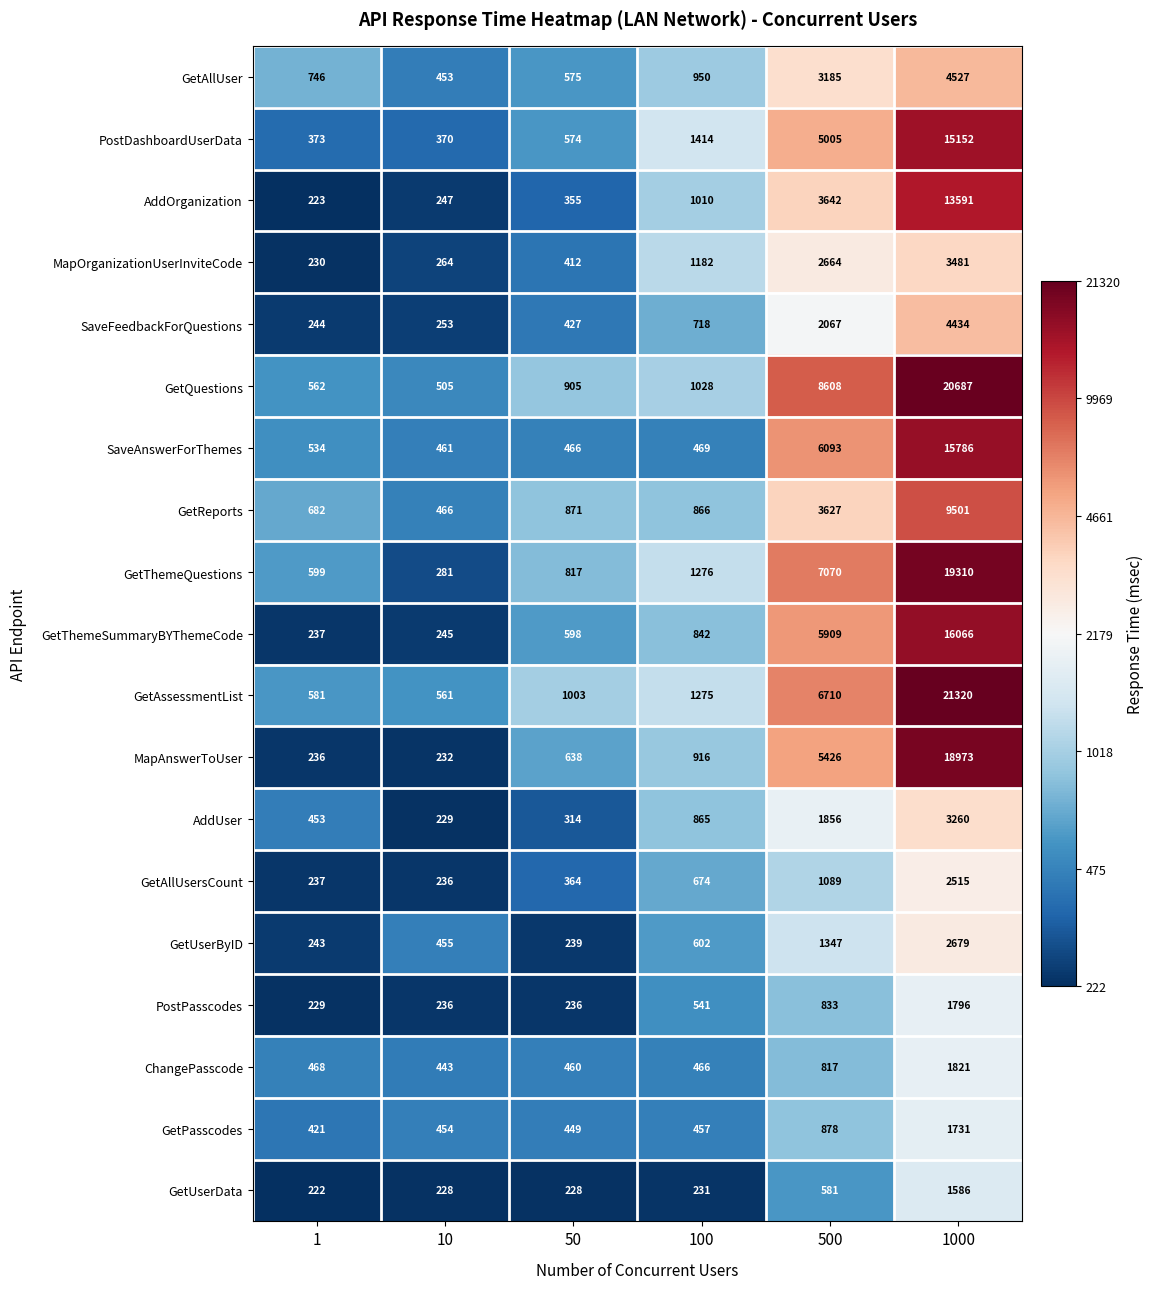

True or false: GetUserByID has a value of 2023 at 500.

False